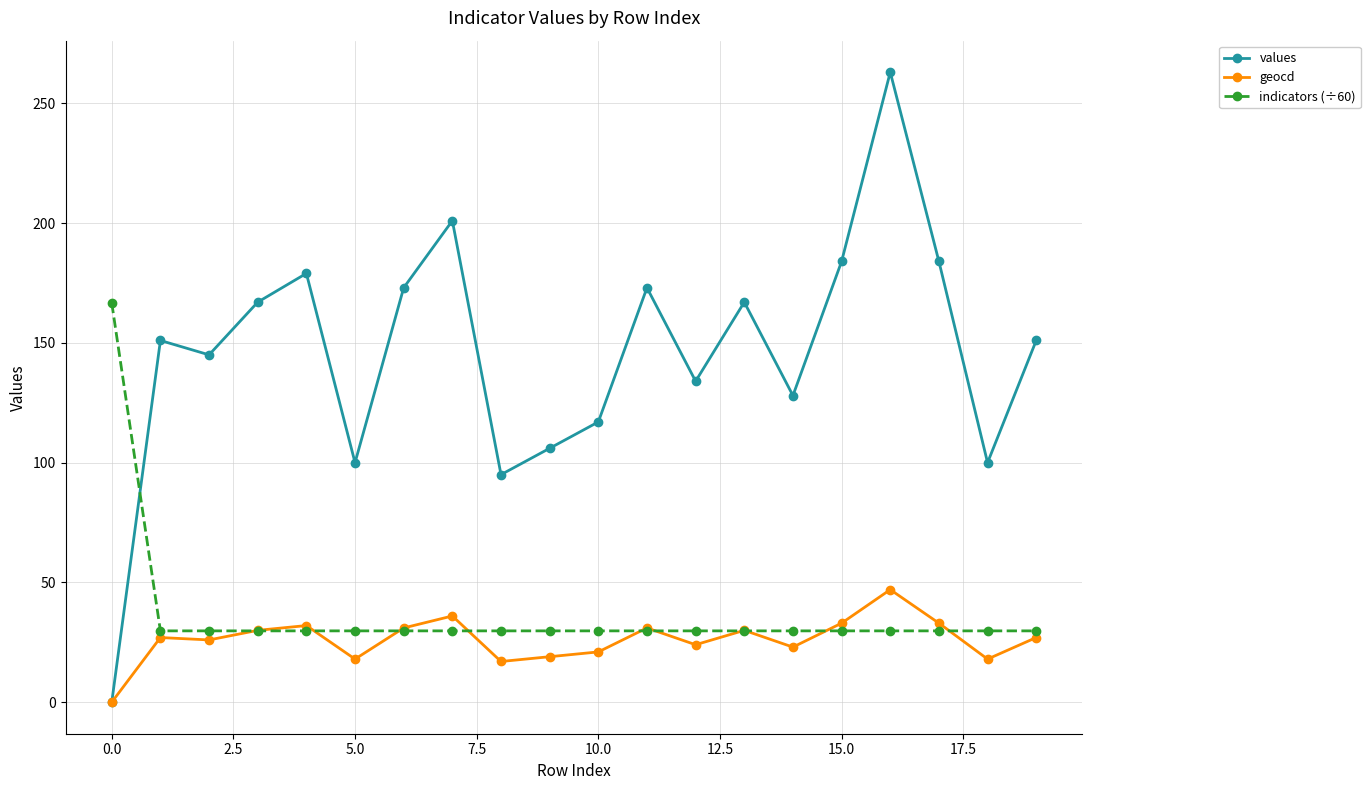

Does the chart display data point markers on the line(s)?

Yes